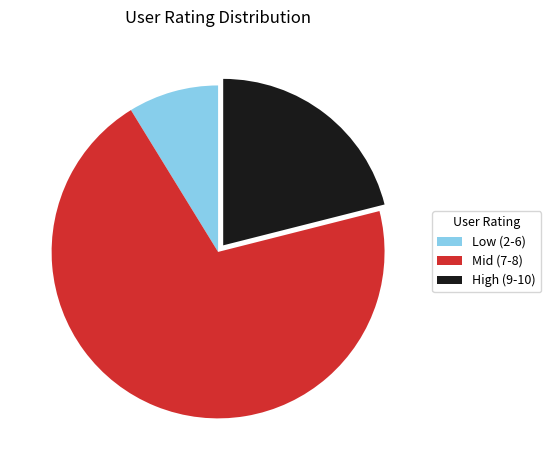

Which category has the smallest portion of the pie?

Low (2-6)